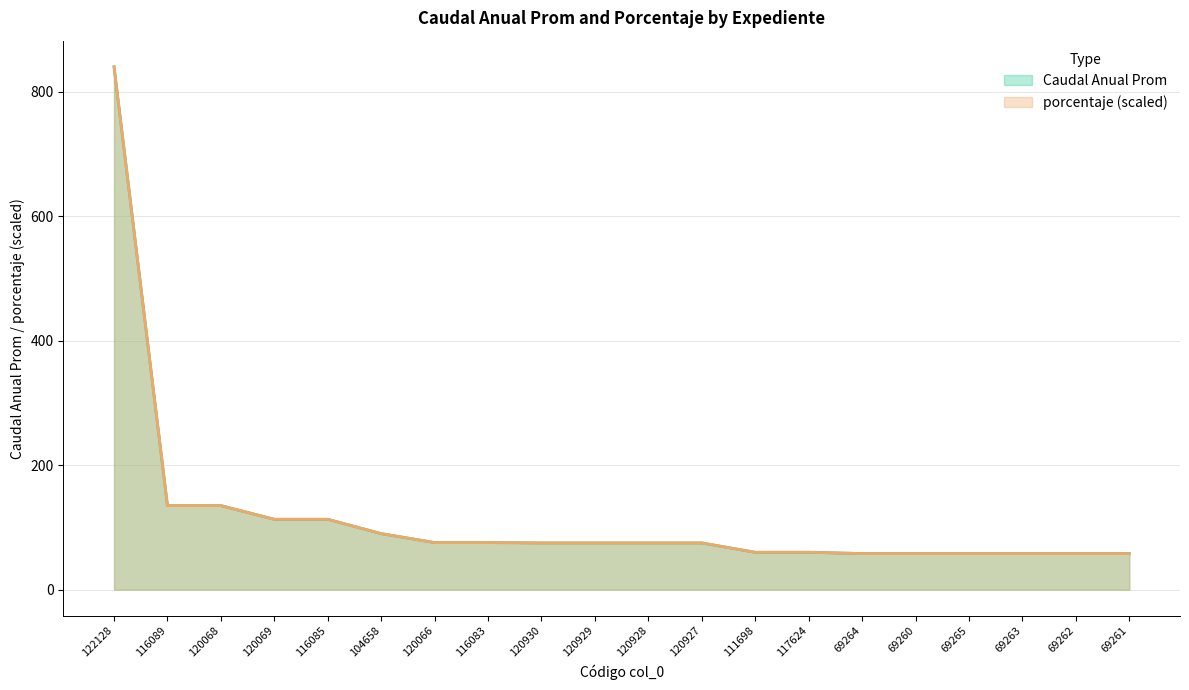

Rank the series at 120929 from lowest to highest value.

porcentaje, Caudal Anual Prom